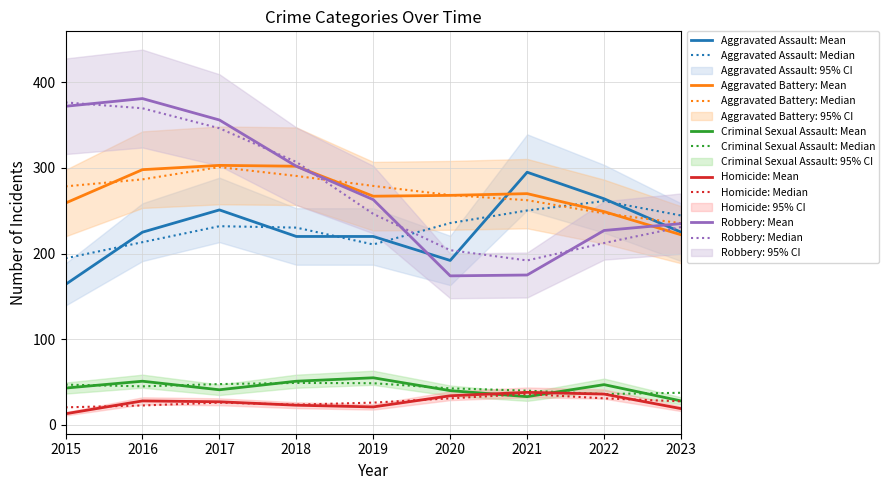

True or false: Homicide and Criminal Sexual Assault intersect in this chart.

True